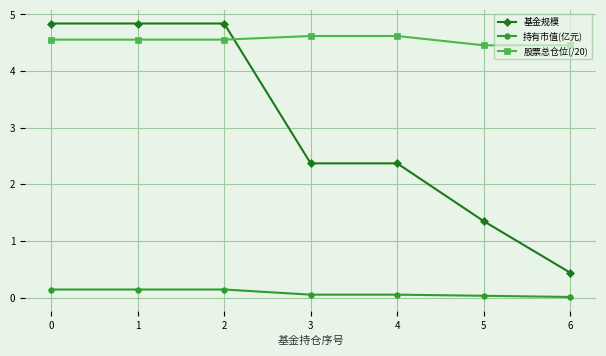

Where do 基金规模 and 股票总仓位(/20) first cross each other?

2 and 3